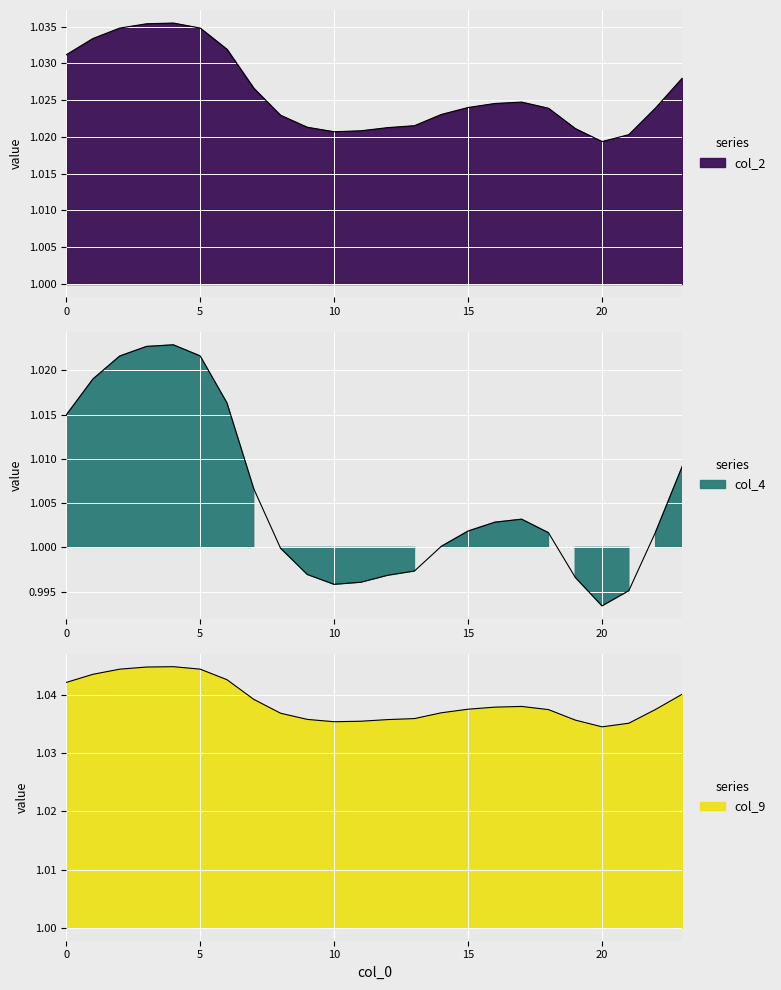

What is the average value of the col_4 series?

1.0